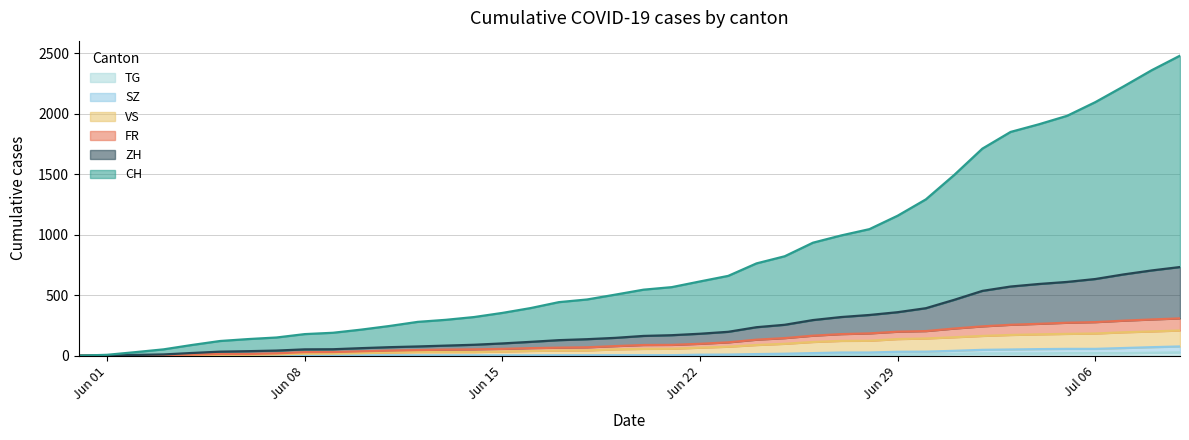

Which category has the highest value in the VS series?

2020-07-09